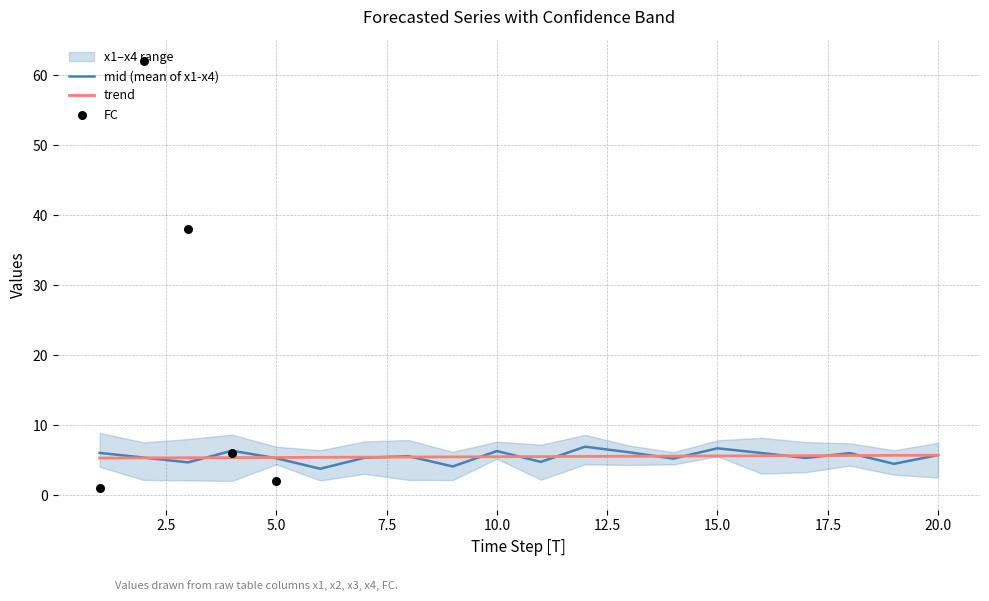

What is the total value across all series at 18?

24.1